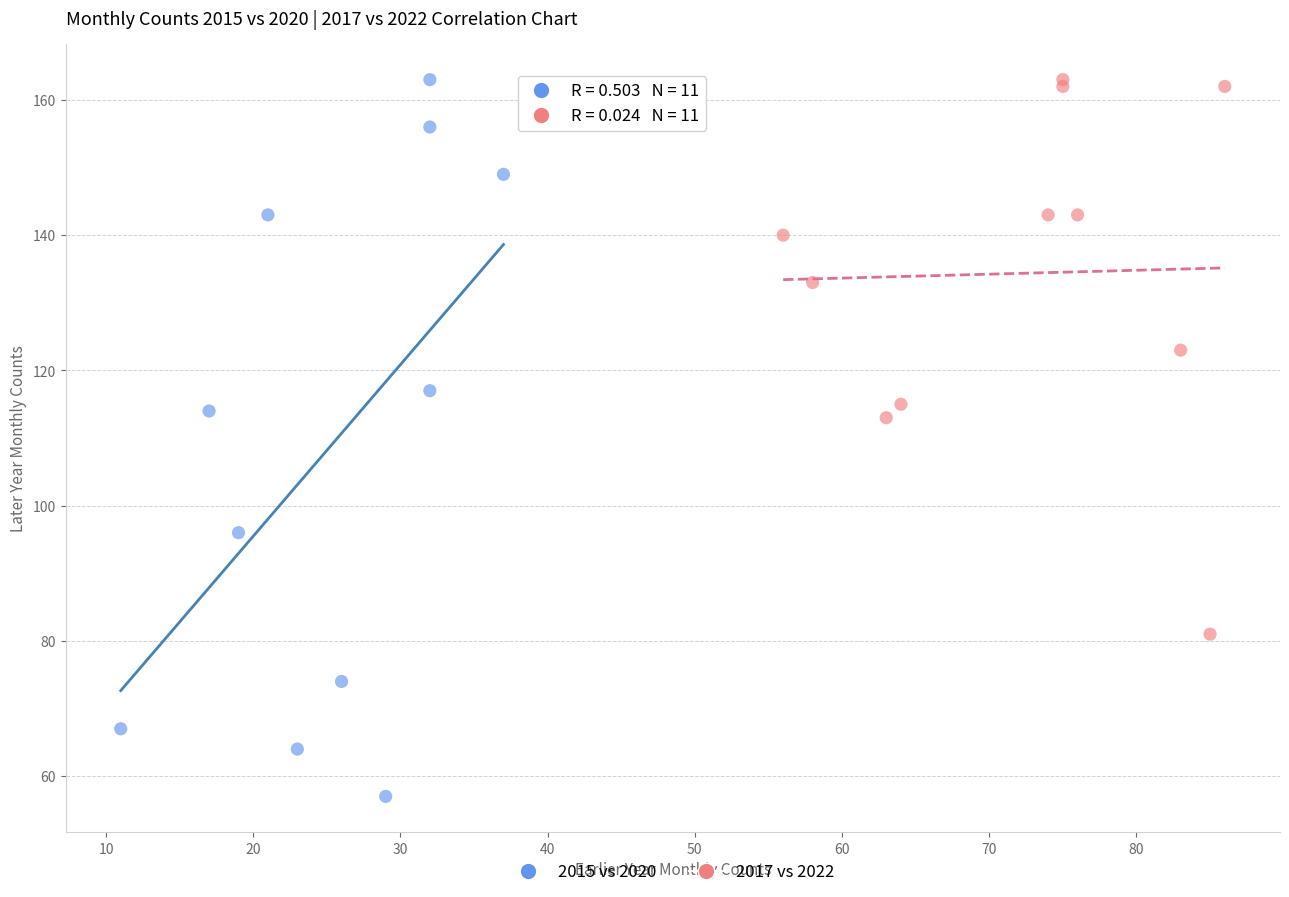

Which series has the largest Y range (max minus min)?

2015 vs 2020